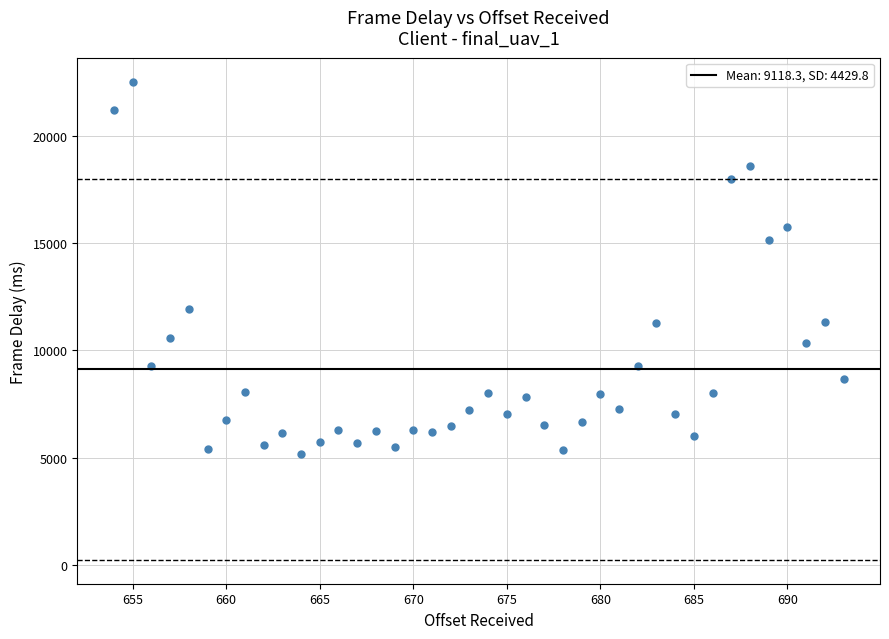

What is the range of X values (max minus min)?

39.0